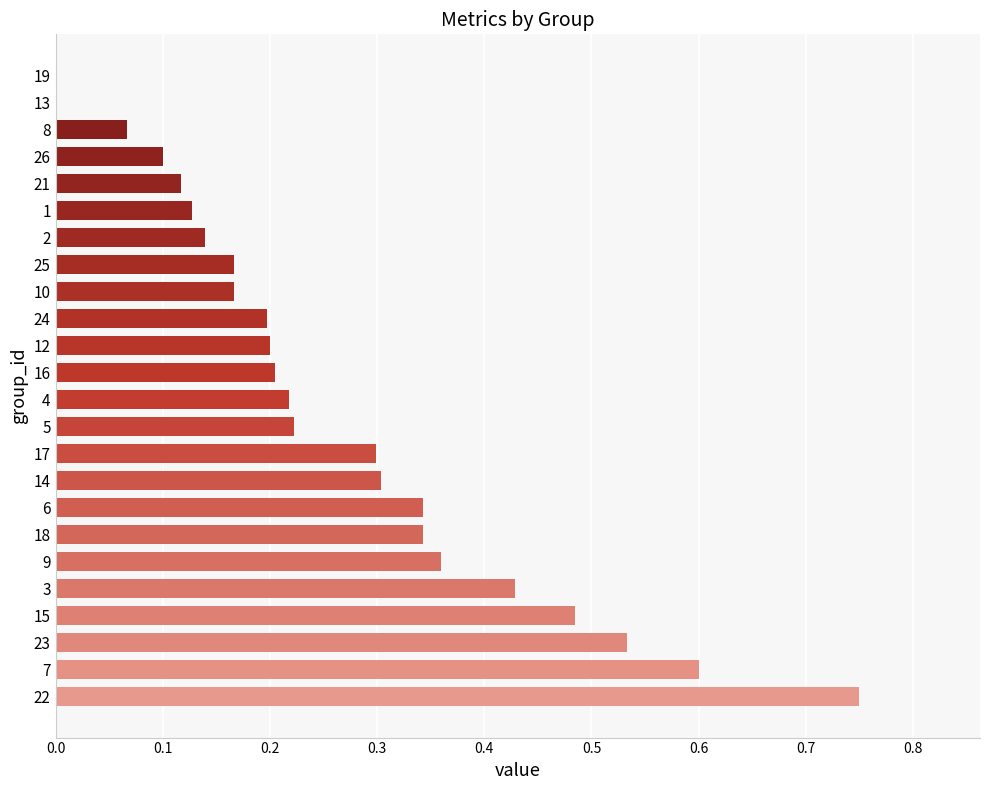

The value at 1 is 0.1. True or false?

True